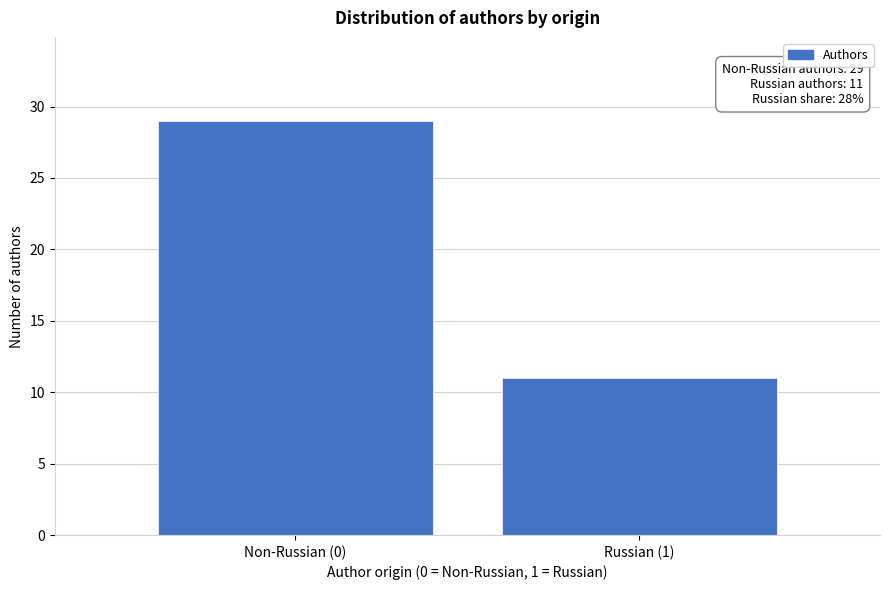

Reading left to right, extract all data points from this chart.

Non-Russian (0)=29	Russian (1)=11